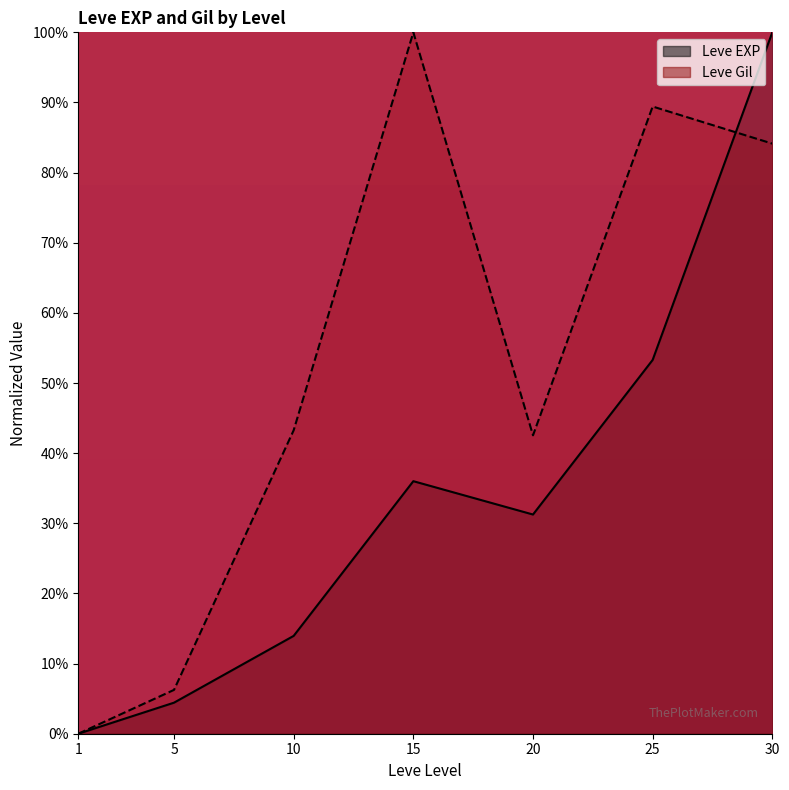

Rank the series at 5 from highest to lowest value.

Leve Gil, Leve EXP